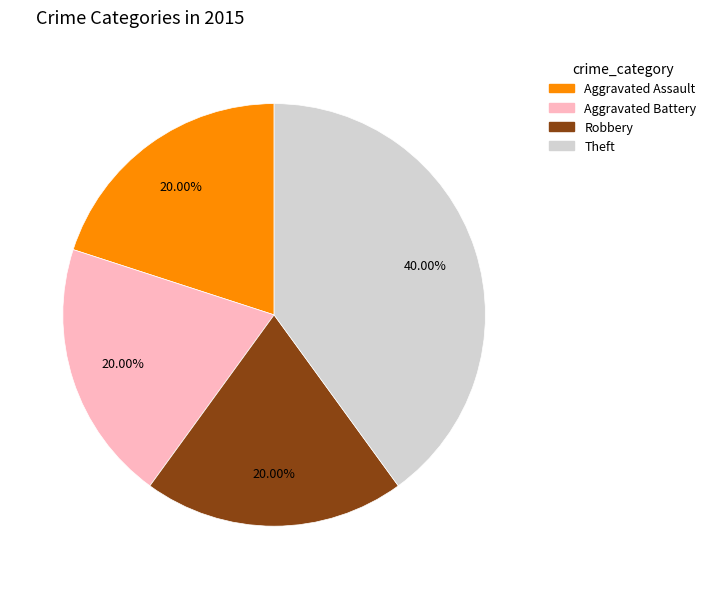

Which slice is the largest?

Theft